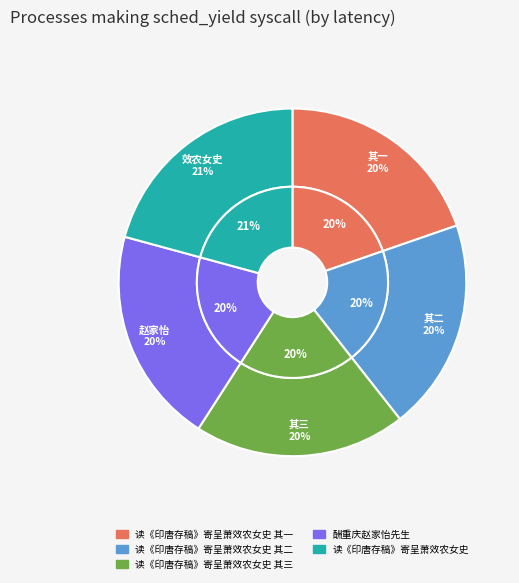

True or false: 读《印唐存稿》寄呈萧效农女史 其二 accounts for 20% of the total.

True